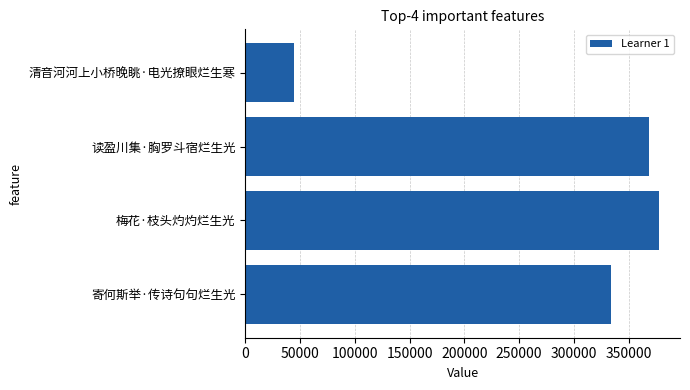

Reading bottom to top, transcribe all the data shown in this chart.

寄何斯举·传诗句句烂生光=334231	梅花·枝头灼灼烂生光=377930	读盈川集·胸罗斗宿烂生光=368956	清音河河上小桥晚眺·电光撩眼烂生寒=44046